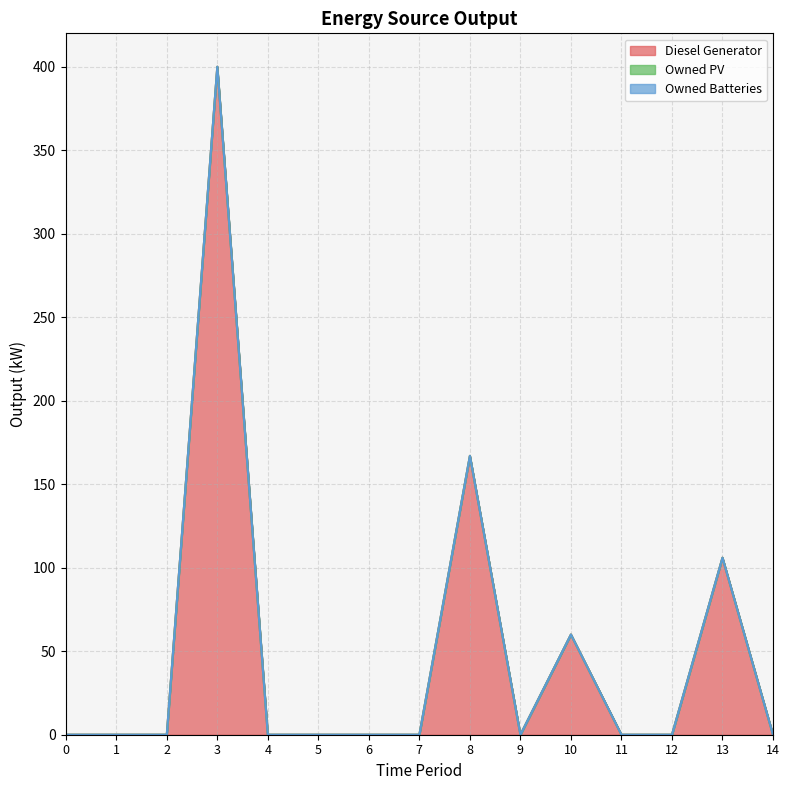

Between 4 and 13, which series saw the biggest shift?

Diesel Generator